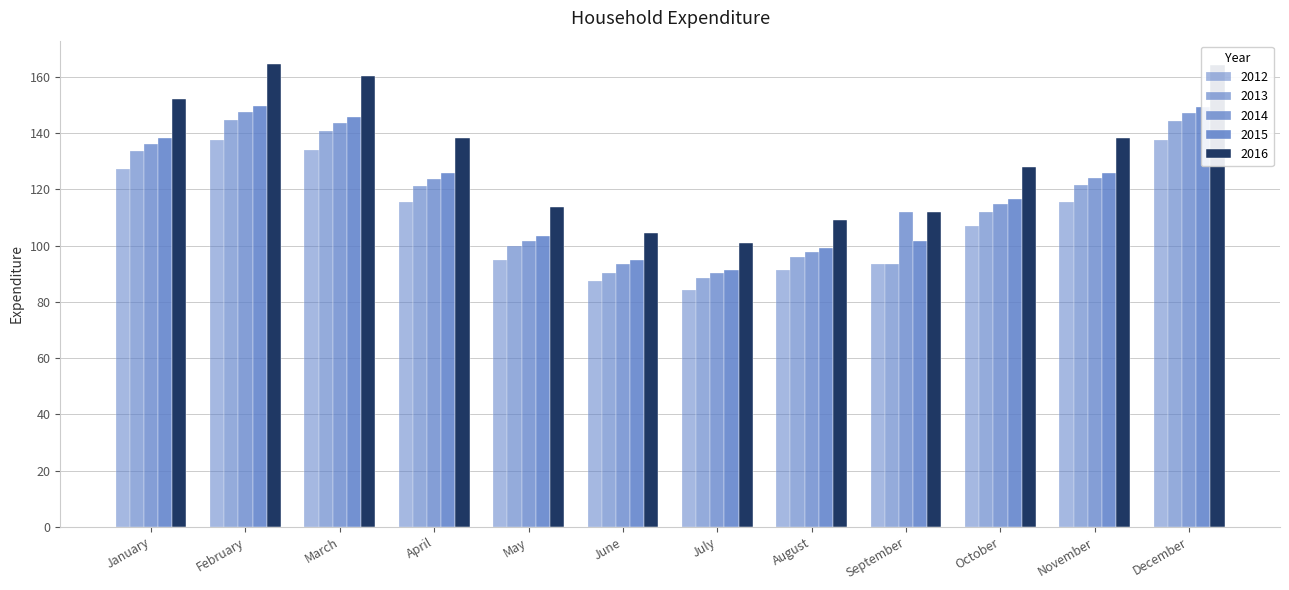

How many data points in 2014 are less than 123?

6